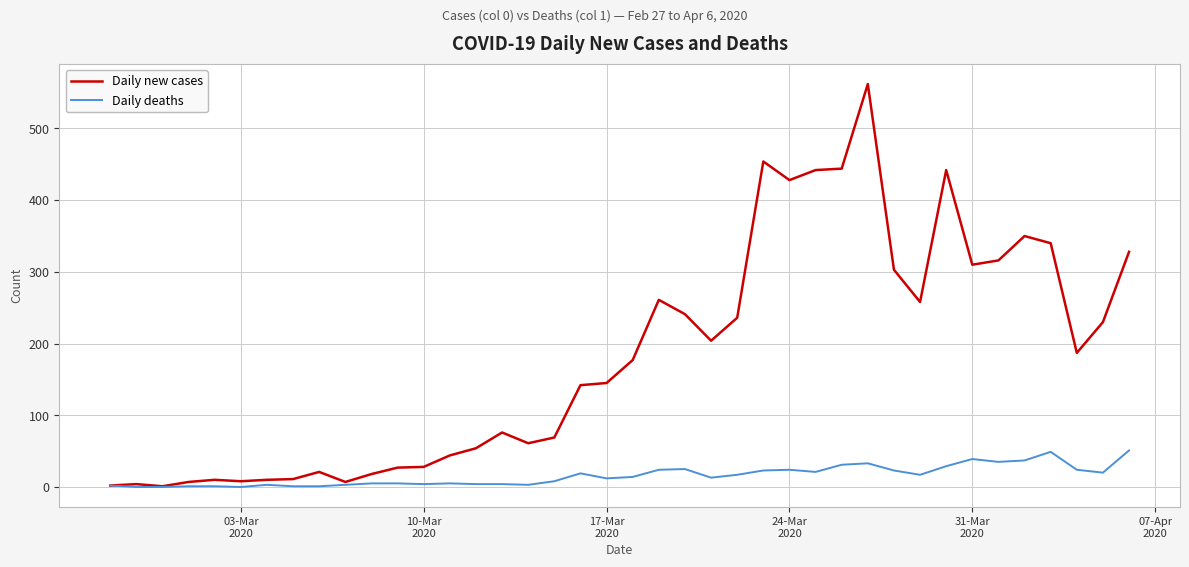

How many lines are shown in the chart?

2